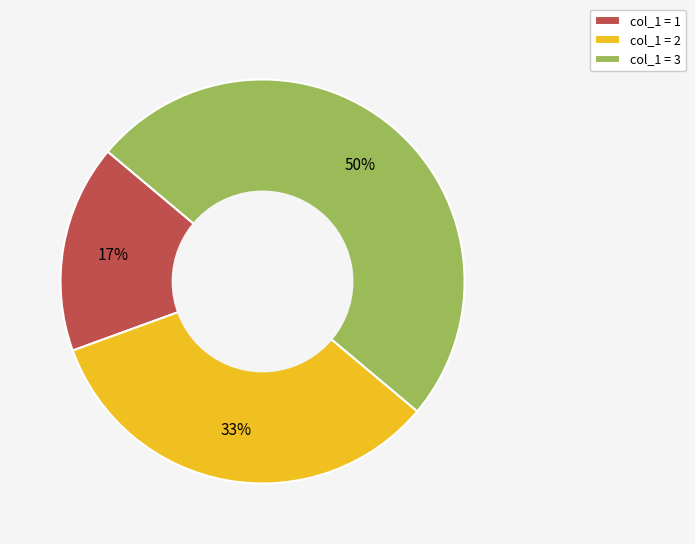

To the nearest percent, what is the difference between the largest and smallest slice percentages?

33%